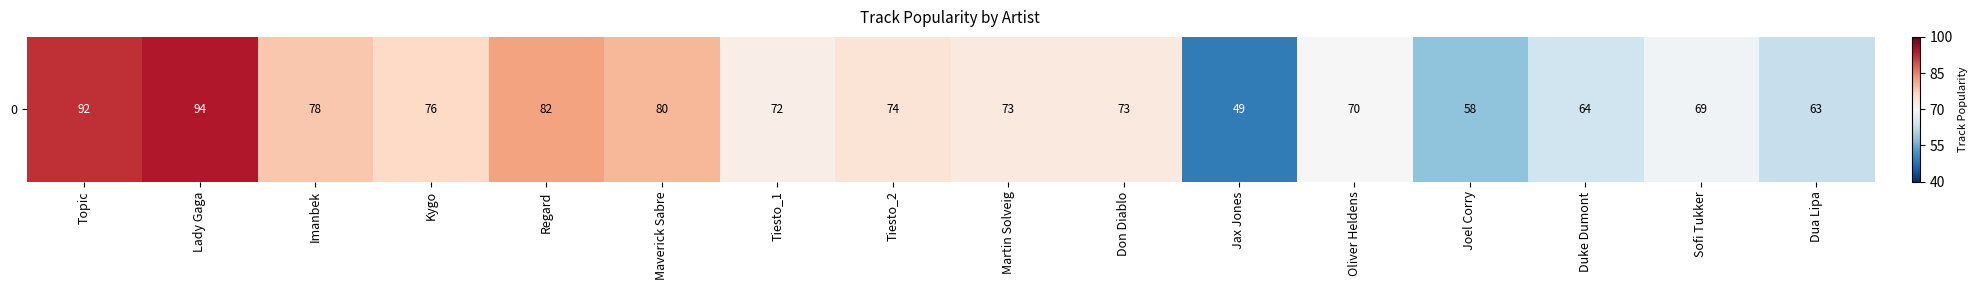

What is the sum of all values?

1.6